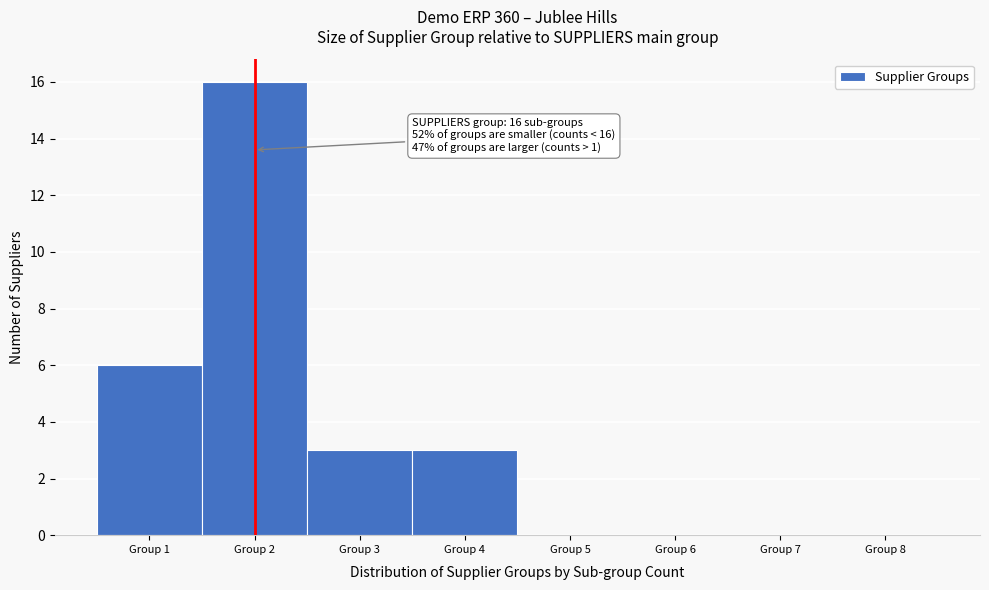

Over which range of the x-axis is the bar tallest?

1.5 to 2.5